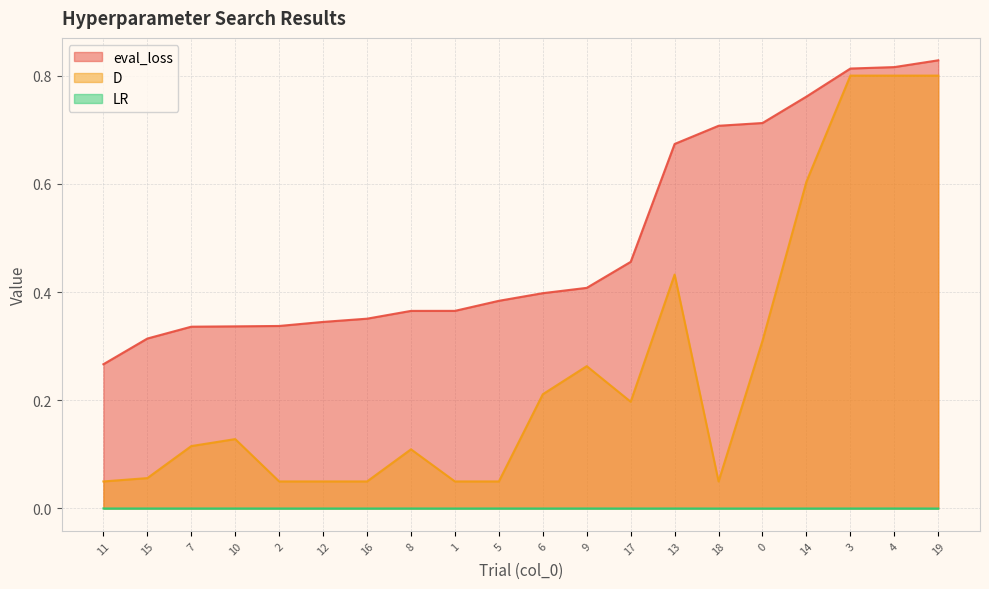

At which label does D reach its peak?

3